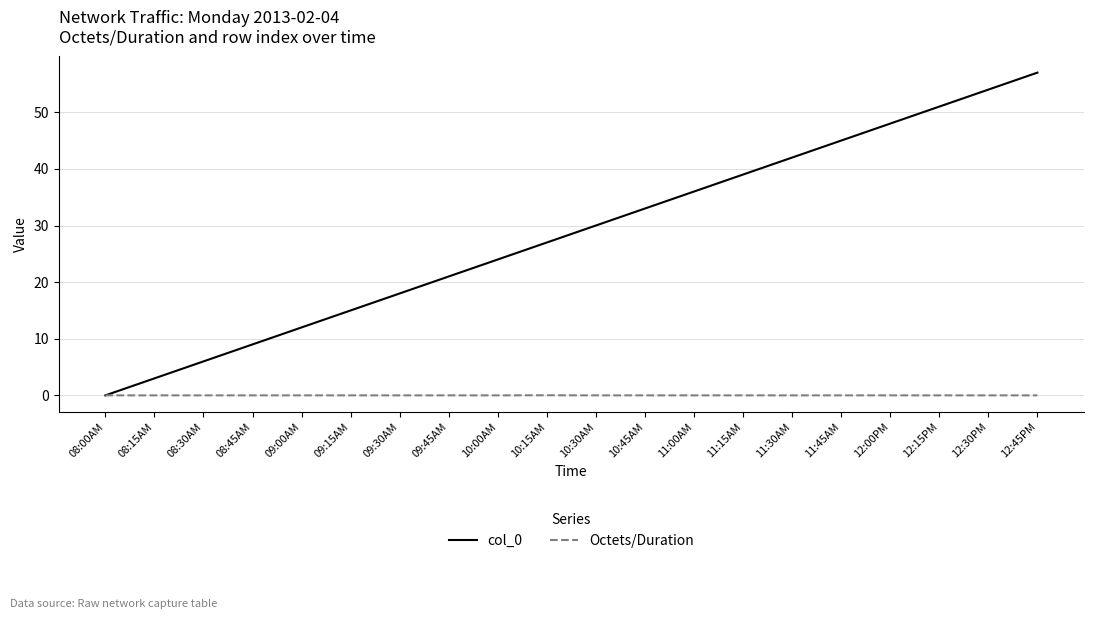

Where is col_0 nearest to the value 28?

10:15AM